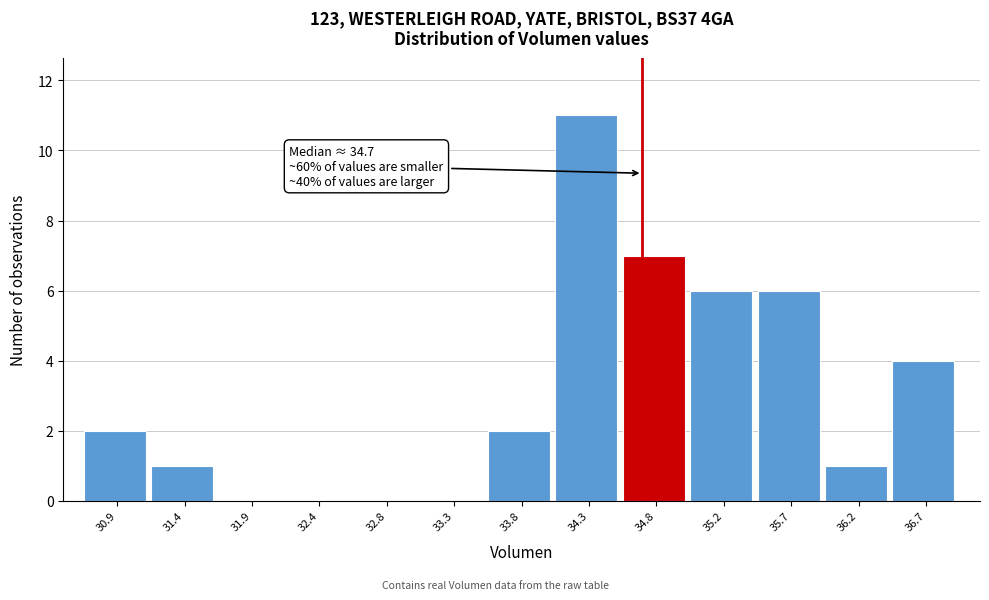

Over which range of the x-axis is the bar tallest?

34.05 to 34.50